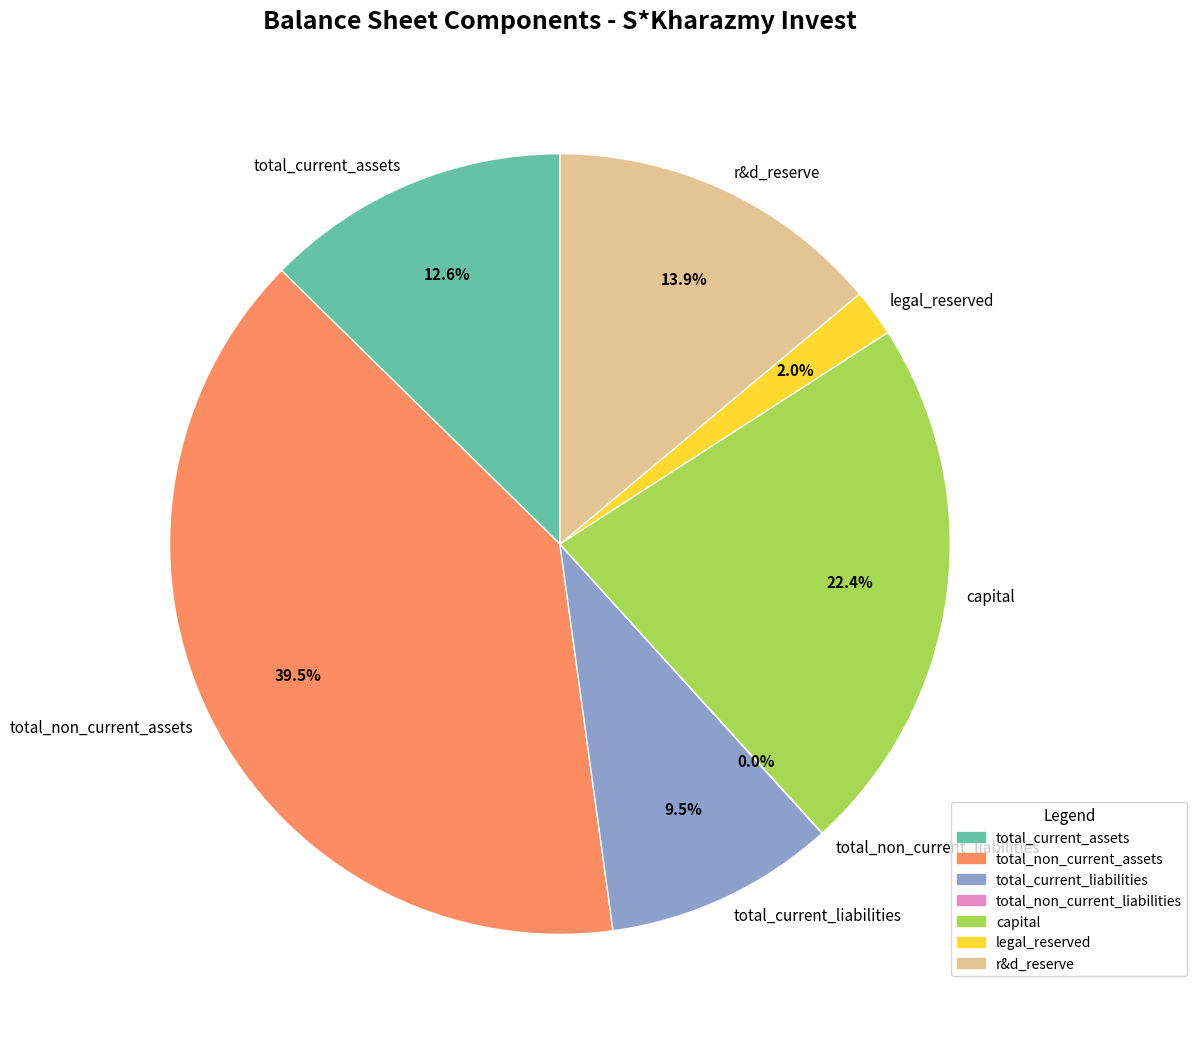

Which category has the biggest portion of the pie?

total_non_current_assets